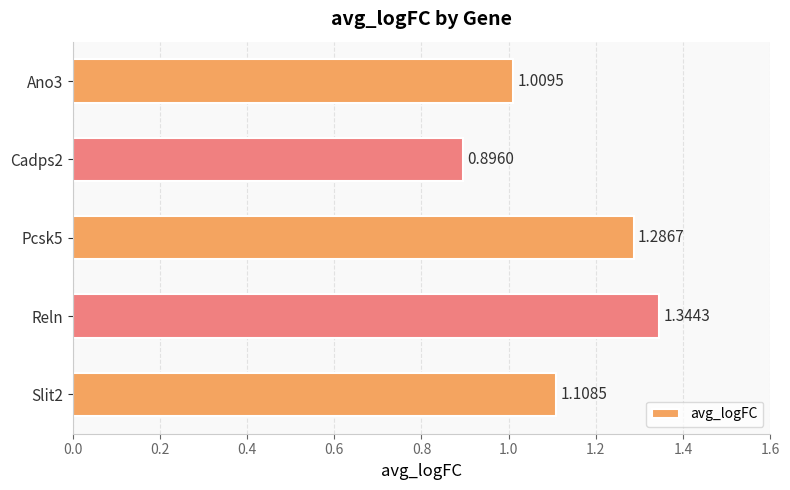

What is the ratio of the value at Slit2 to the value at Reln?

0.8